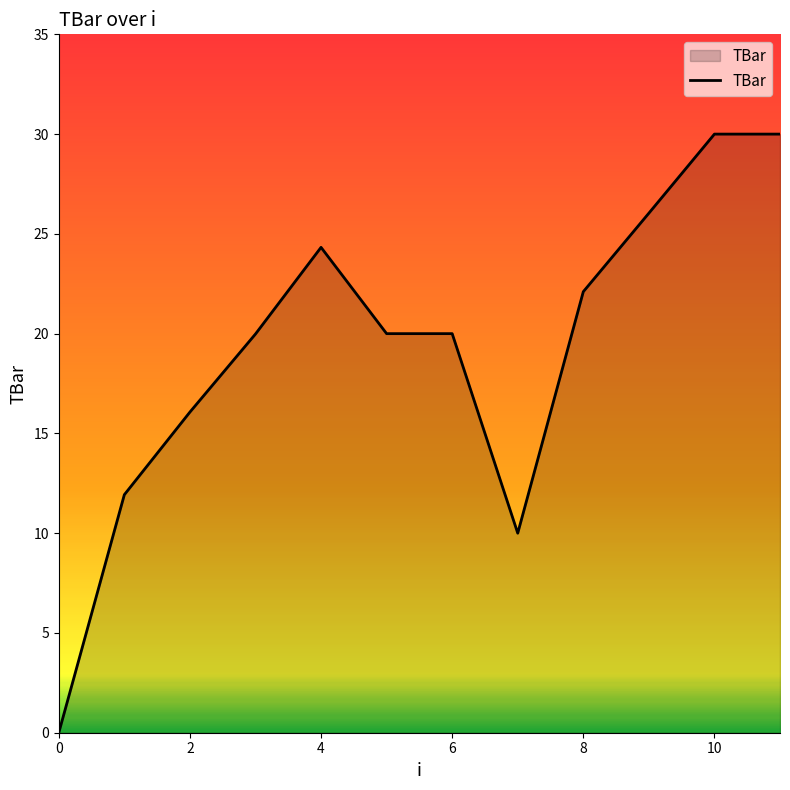

What is the difference between the maximum and minimum values?

30.0